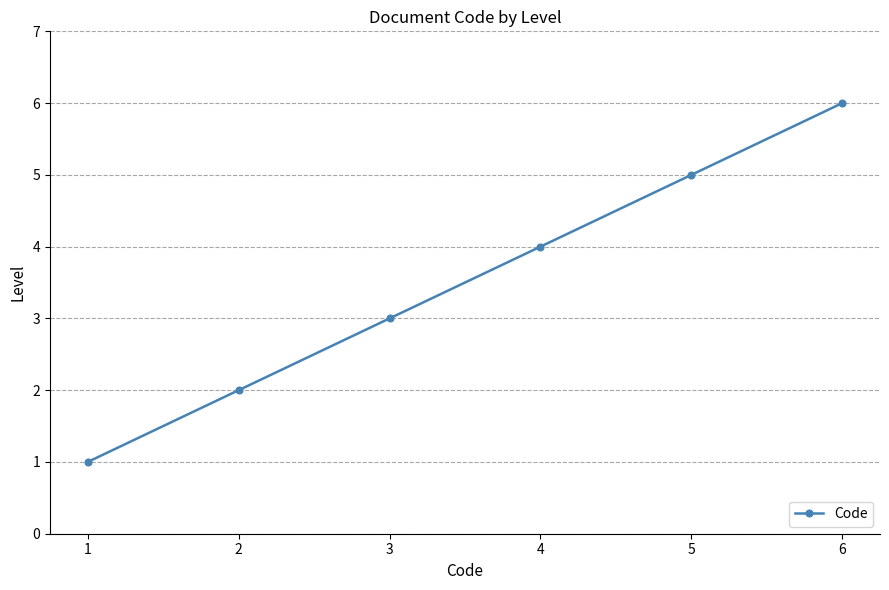

True or false: the data has more than 2 interior local peaks.

False